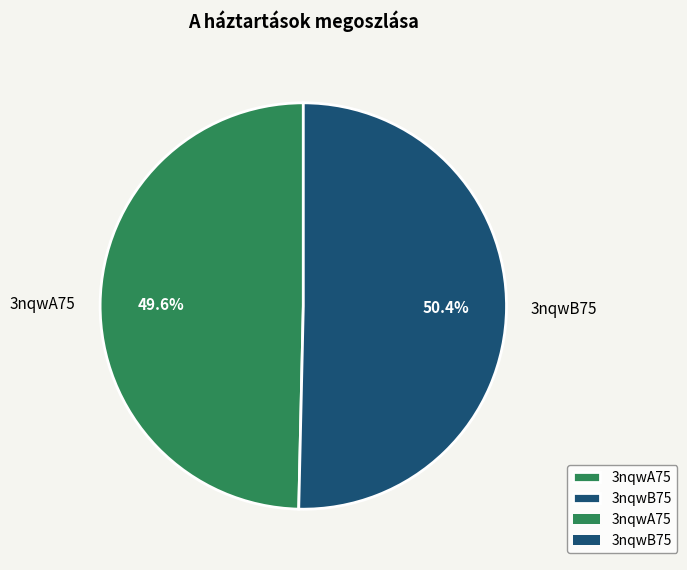

Count the number of slices in the pie.

2